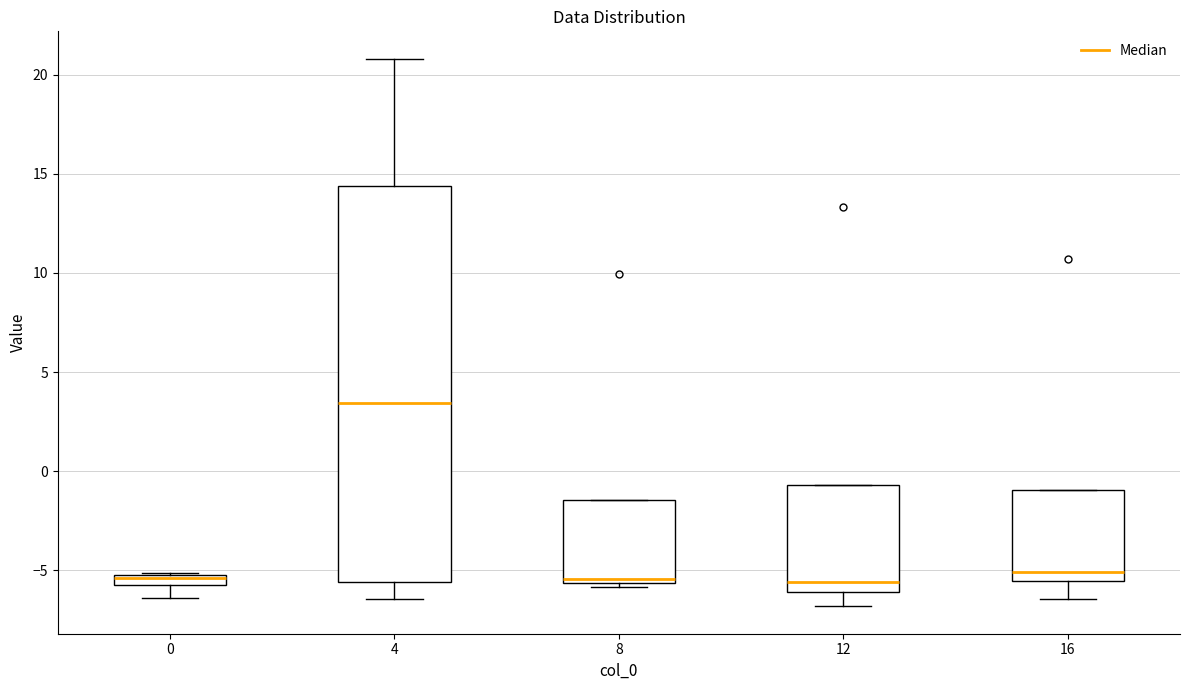

Where is the lower edge of the box at x = 8 on the y-axis? The values are not printed on the chart, so give them approximately, as read against the axis.

-5.5